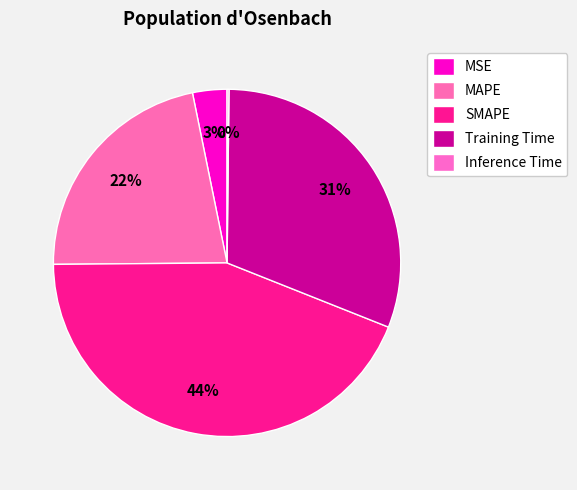

Rank the categories by value from lowest to highest.

Inference Time, MSE, MAPE, Training Time, SMAPE